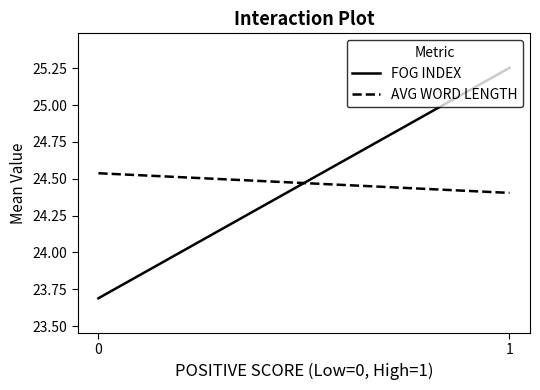

At how many categories does at least one series exceed 25?

1